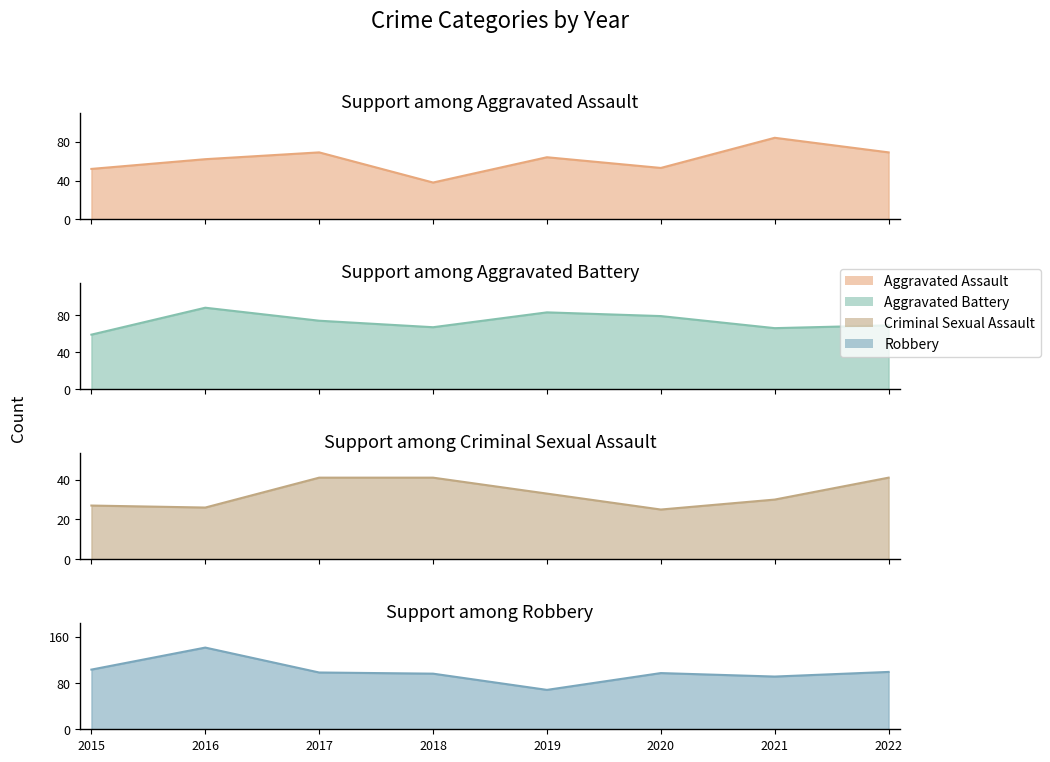

Which series has the largest total across all categories?

Robbery